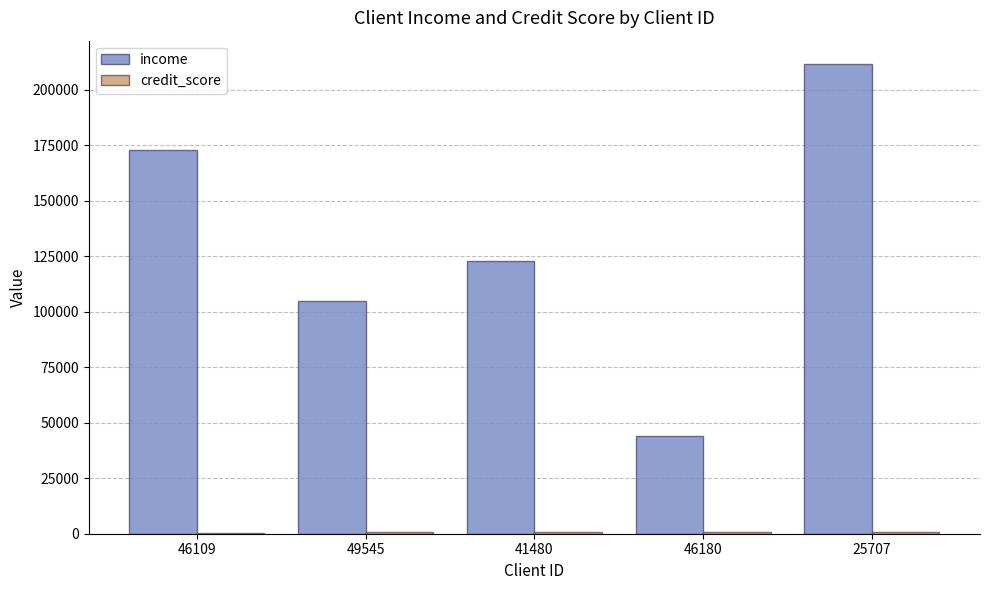

Are the bars grouped side by side (vs. stacked)?

Yes